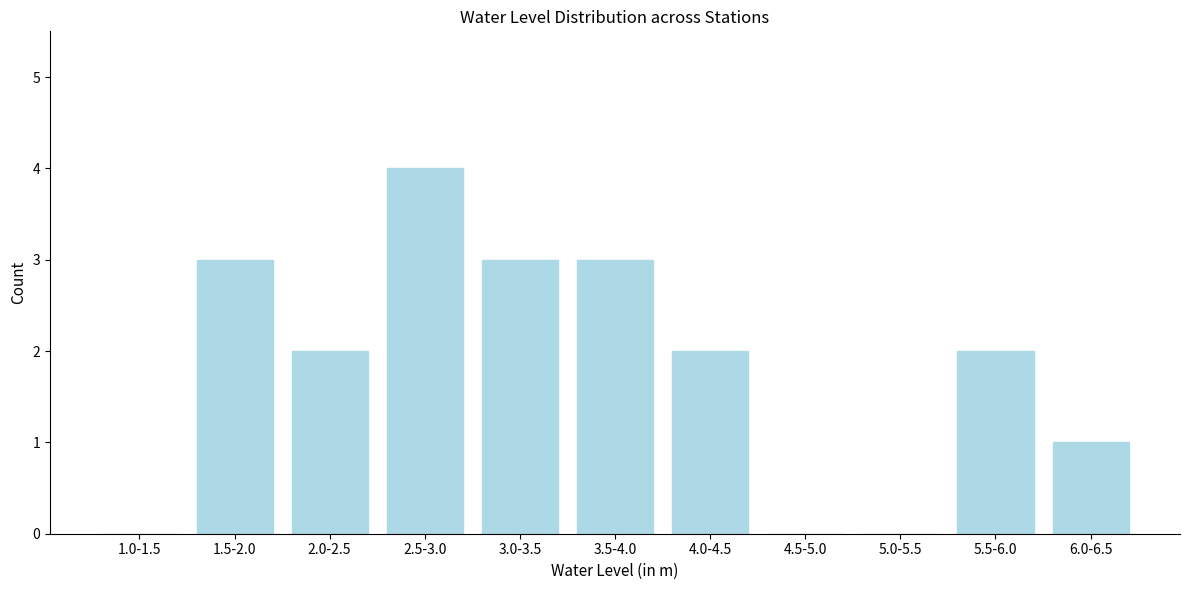

Reading right to left, transcribe all the data shown in this chart.

6.0-6.5=1	5.5-6.0=2	5.0-5.5=0	4.5-5.0=0	4.0-4.5=2	3.5-4.0=3	3.0-3.5=3	2.5-3.0=4	2.0-2.5=2	1.5-2.0=3	1.0-1.5=0